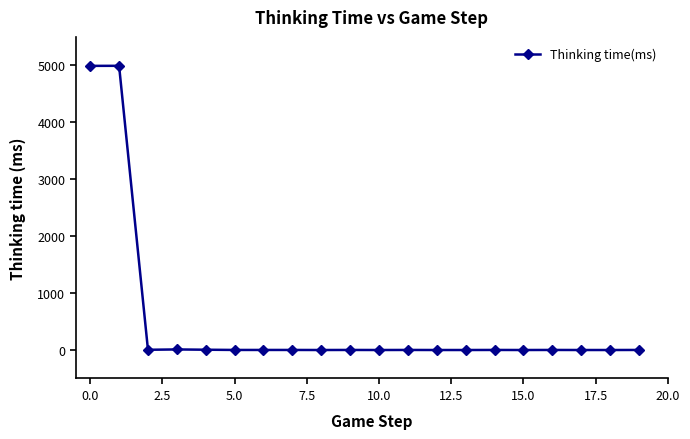

True or false: there are more than 0 points higher than both neighbors.

True